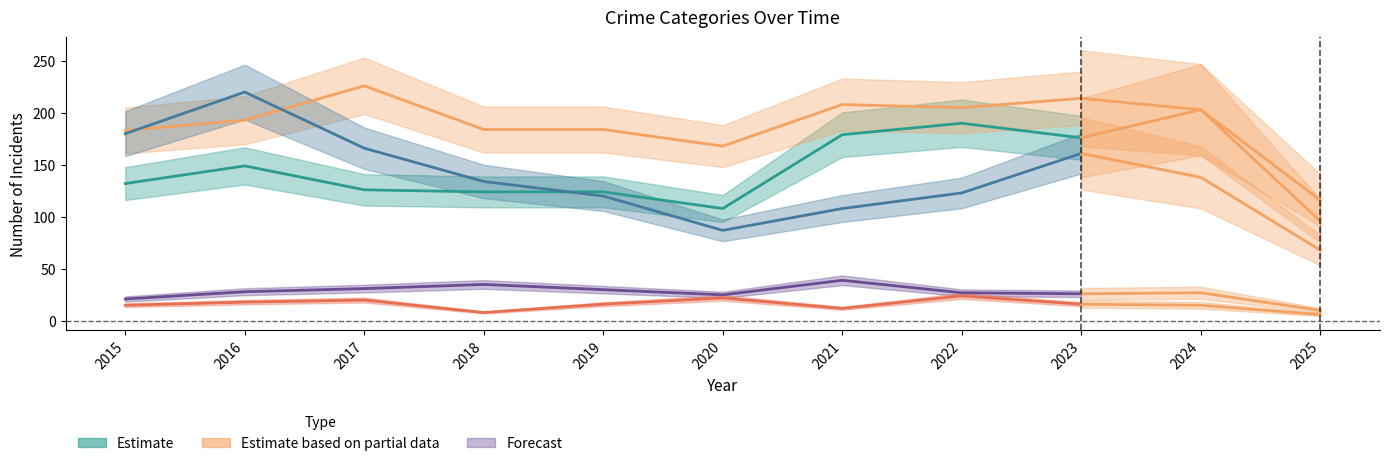

What is the value of the Robbery point at the 5th from the left?

120